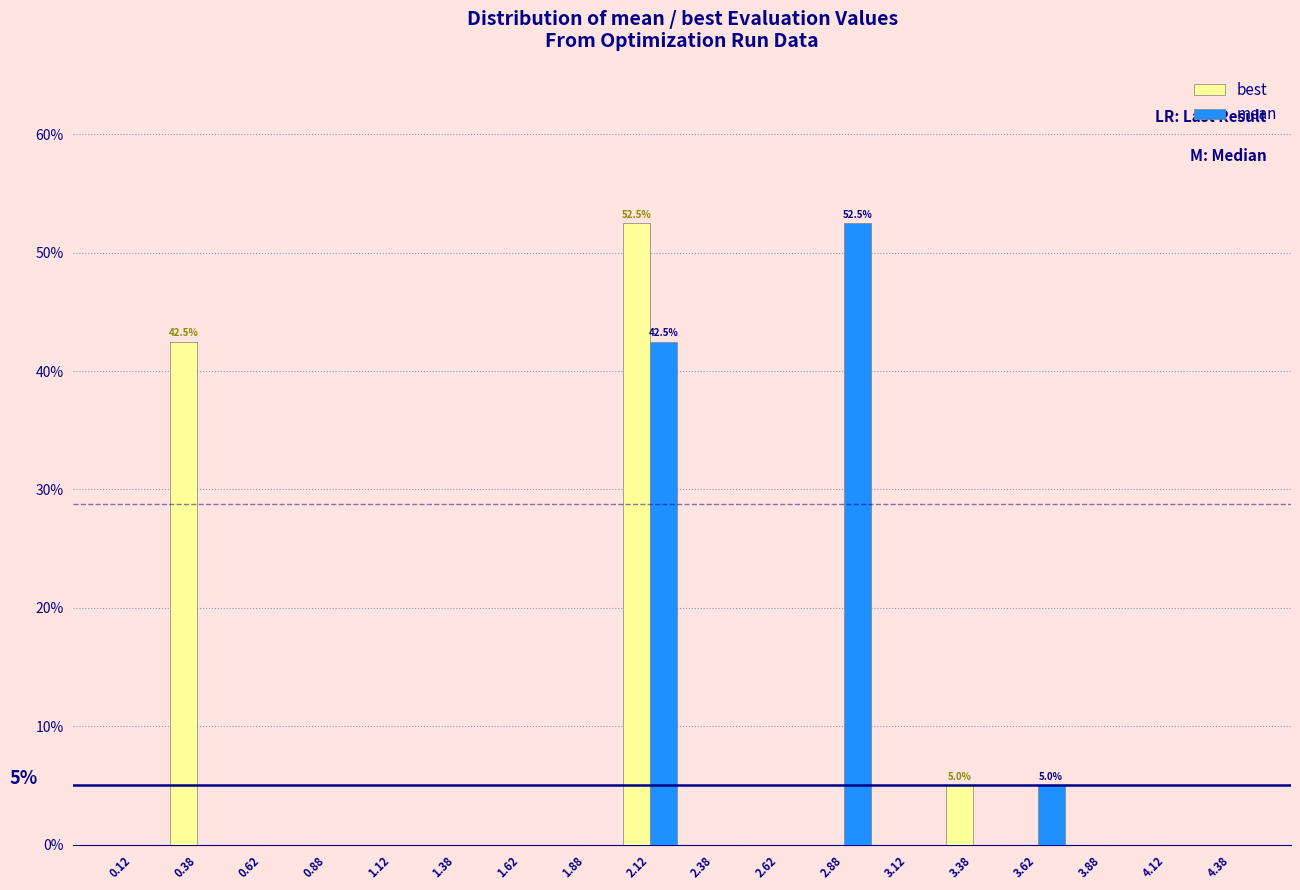

In the mean series, which range on the x-axis has the tallest bar?

2.75 to 3.00